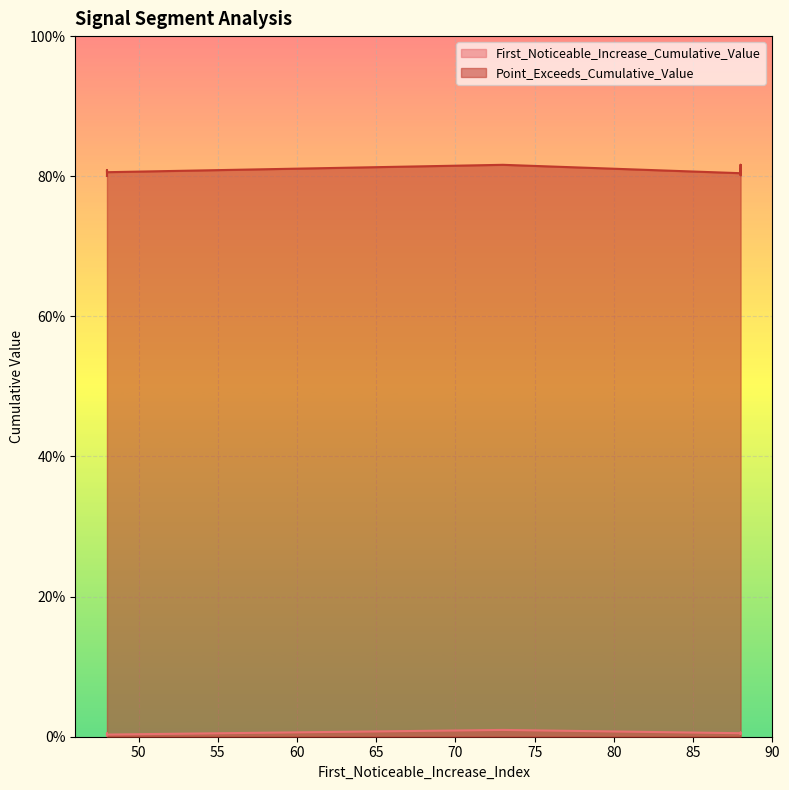

Rank the series by their average value, from lowest to highest.

First_Noticeable_Increase_Cumulative_Value, Point_Exceeds_Cumulative_Value